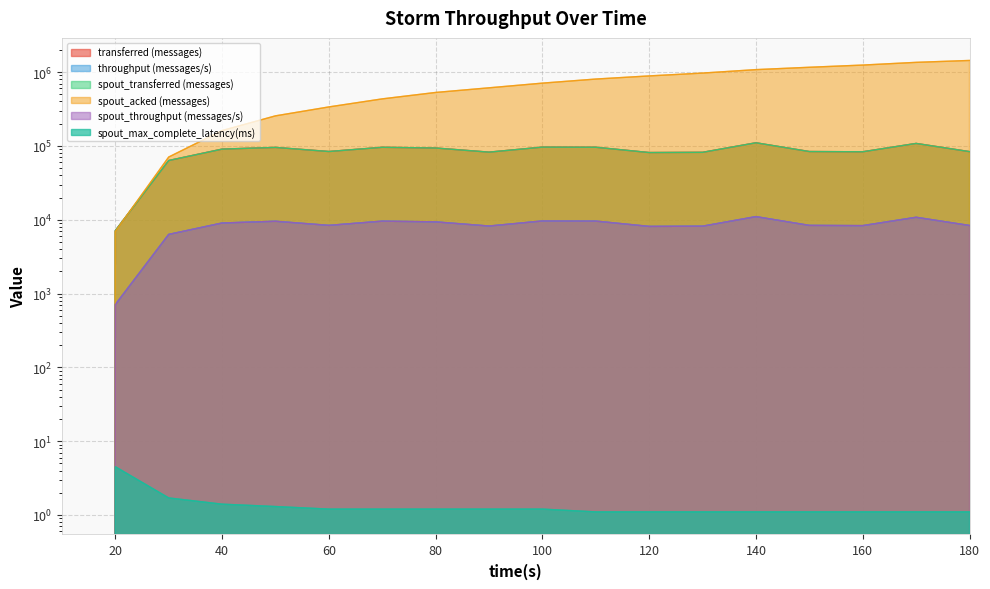

True or false: spout_transferred (messages) has a value of 51815.2 at 80.

False